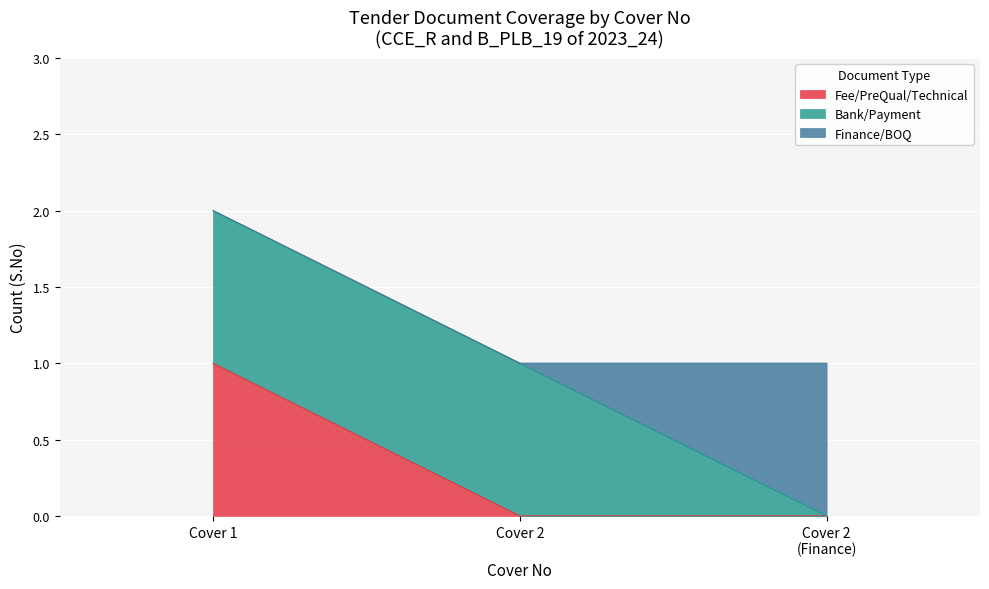

What is the difference between the BOQ values at 2.0 (BOQ) and 1.0?

1